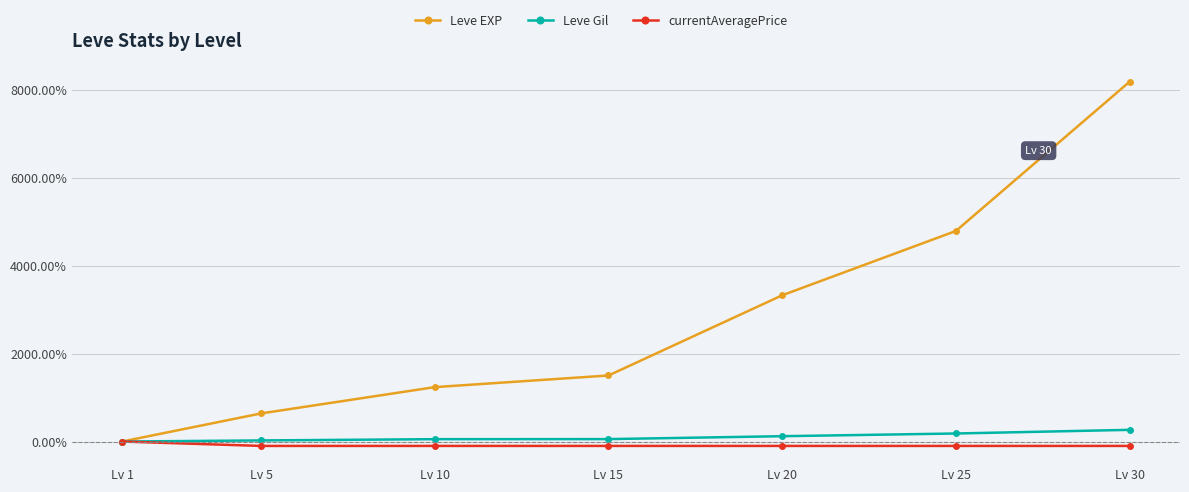

True or false: currentAveragePrice has a value of -100.0 at Lv 25.

True